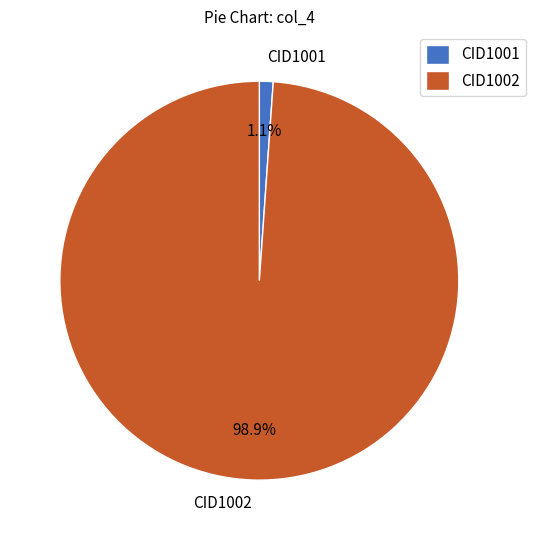

How many segments does this pie chart have?

2